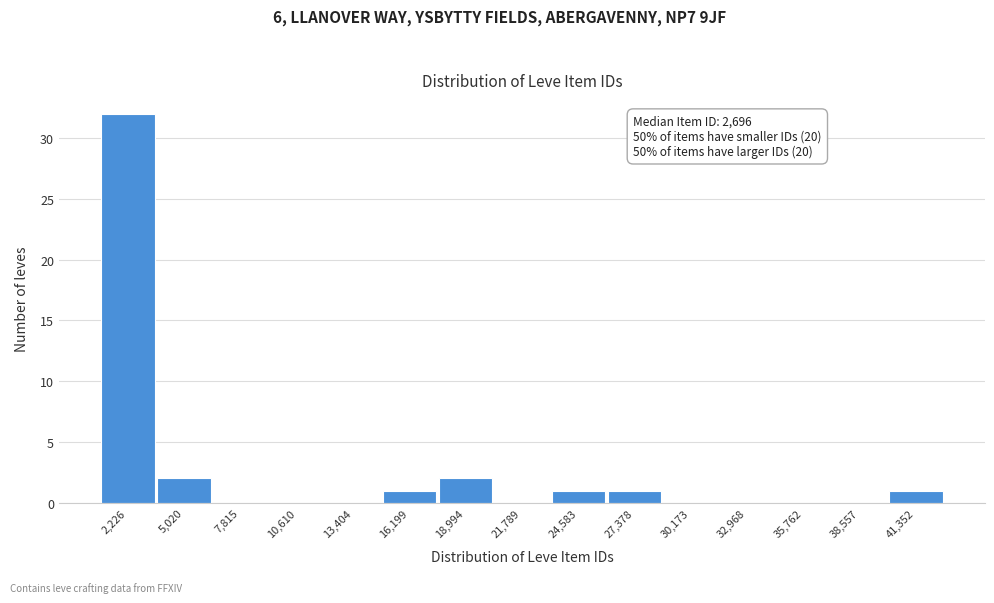

Reading left to right, transcribe all the data shown in this chart.

2,226=32	5,020=2	7,815=0	10,610=0	13,404=0	16,199=1	18,994=2	21,789=0	24,583=1	27,378=1	30,173=0	32,968=0	35,762=0	38,557=0	41,352=1